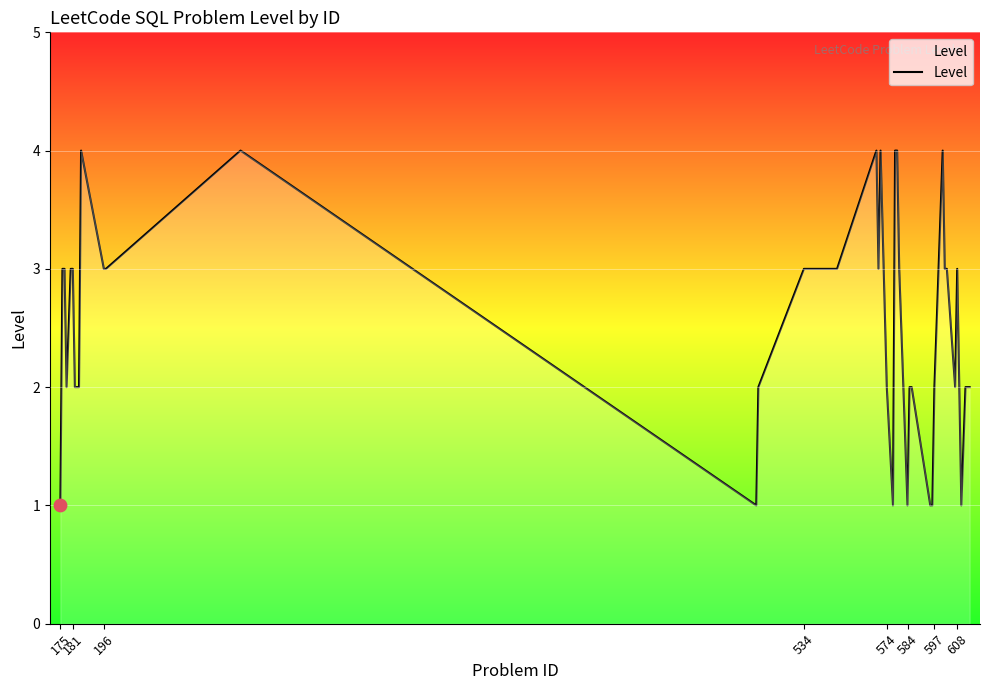

What is the difference between the maximum and minimum values?

3